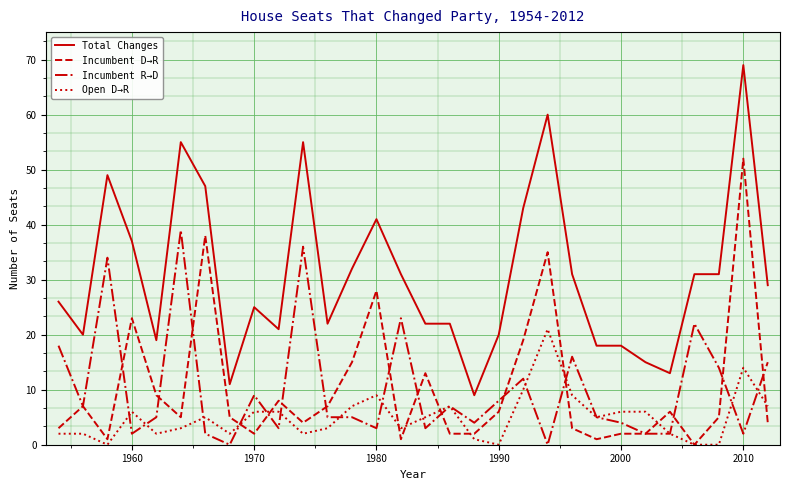

Rank the series by their maximum value, from lowest to highest.

Open D→R, Incumbent R→D, Incumbent D→R, Total Changes